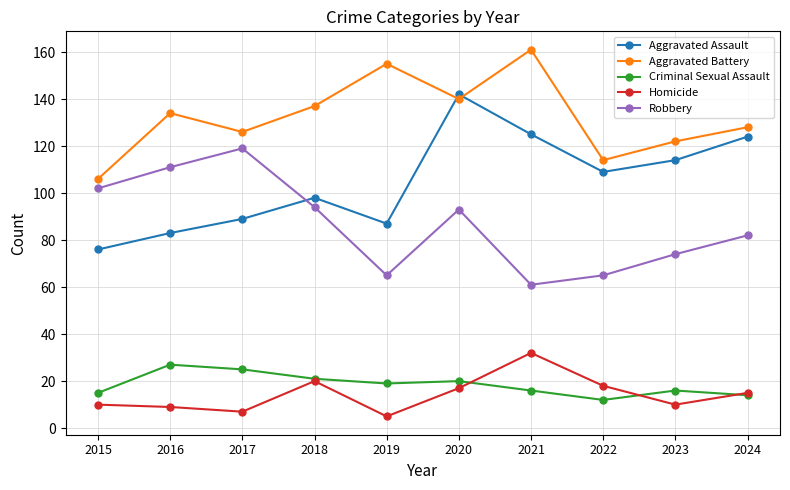

Reading right to left, list all the values displayed in this chart.

Aggravated Assault: 2024=124	2023=114	2022=109	2021=125	2020=142	2019=87	2018=98	2017=89	2016=83	2015=76
Aggravated Battery: 2024=128	2023=122	2022=114	2021=161	2020=140	2019=155	2018=137	2017=126	2016=134	2015=106
Criminal Sexual Assault: 2024=14	2023=16	2022=12	2021=16	2020=20	2019=19	2018=21	2017=25	2016=27	2015=15
Homicide: 2024=15	2023=10	2022=18	2021=32	2020=17	2019=5	2018=20	2017=7	2016=9	2015=10
Robbery: 2024=82	2023=74	2022=65	2021=61	2020=93	2019=65	2018=94	2017=119	2016=111	2015=102